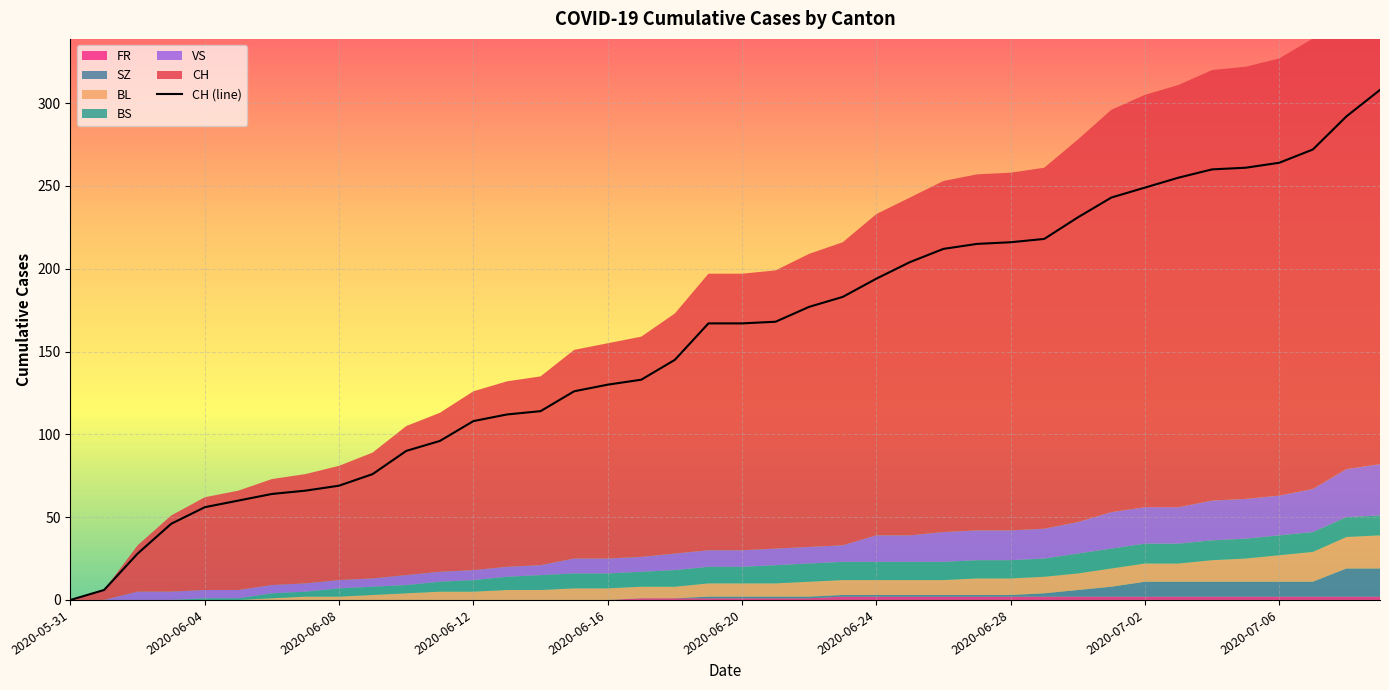

What is the sum of the values at 23 and 32?

432